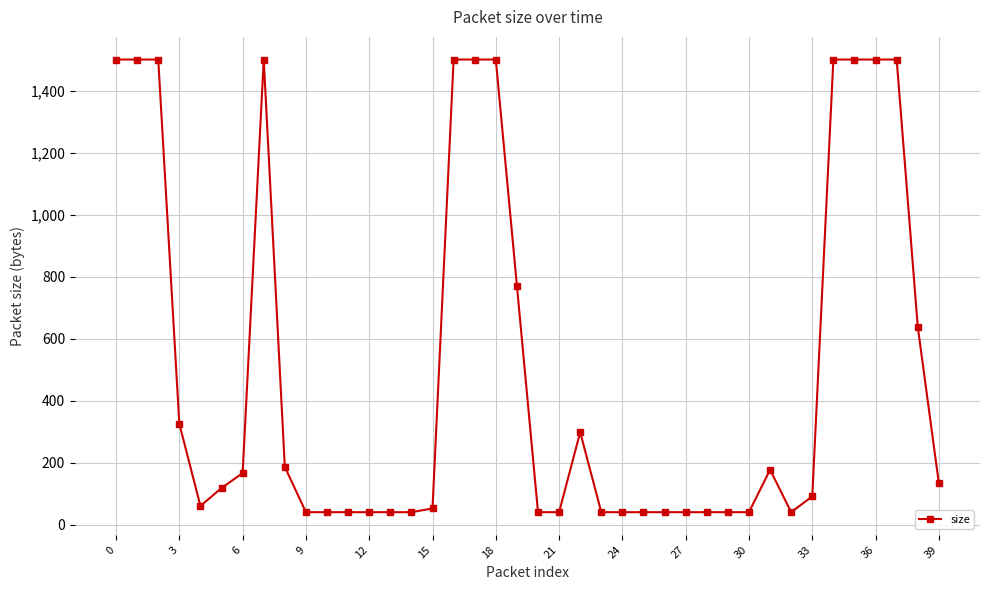

True or false: the data has more than 0 interior local peaks.

True